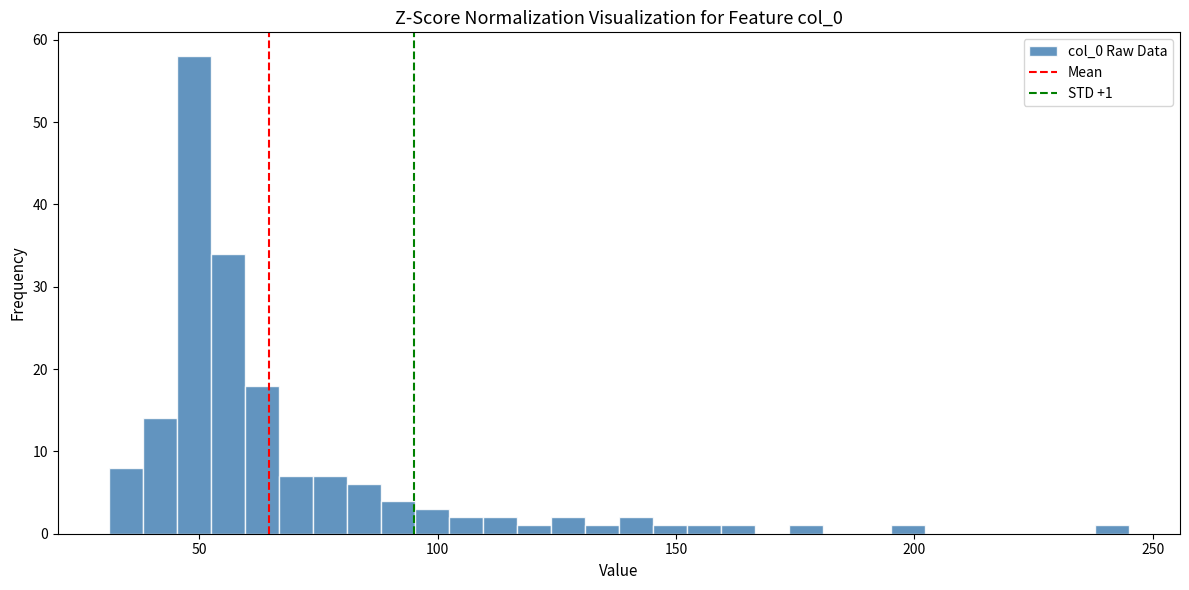

Around what value on the x-axis is the tallest bar? Give the approximate position of its centre, as read against the axis.

50